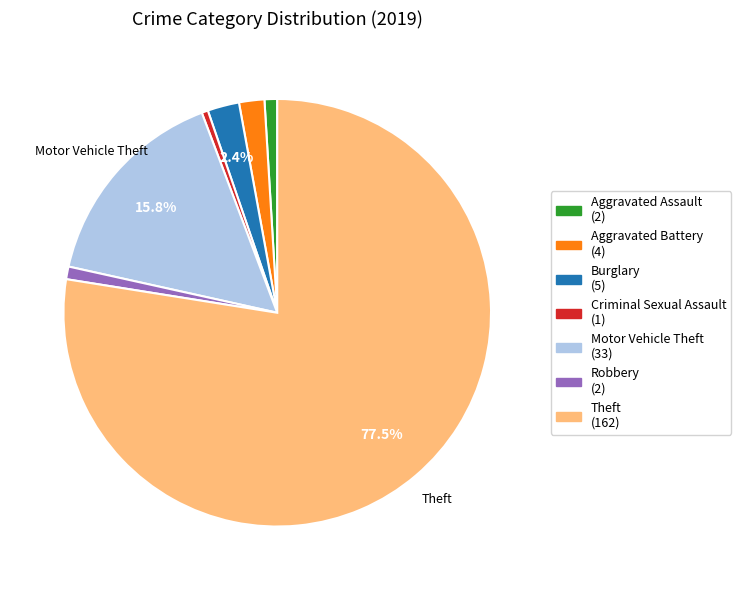

Is there any slice that represents more than half of the pie?

Yes